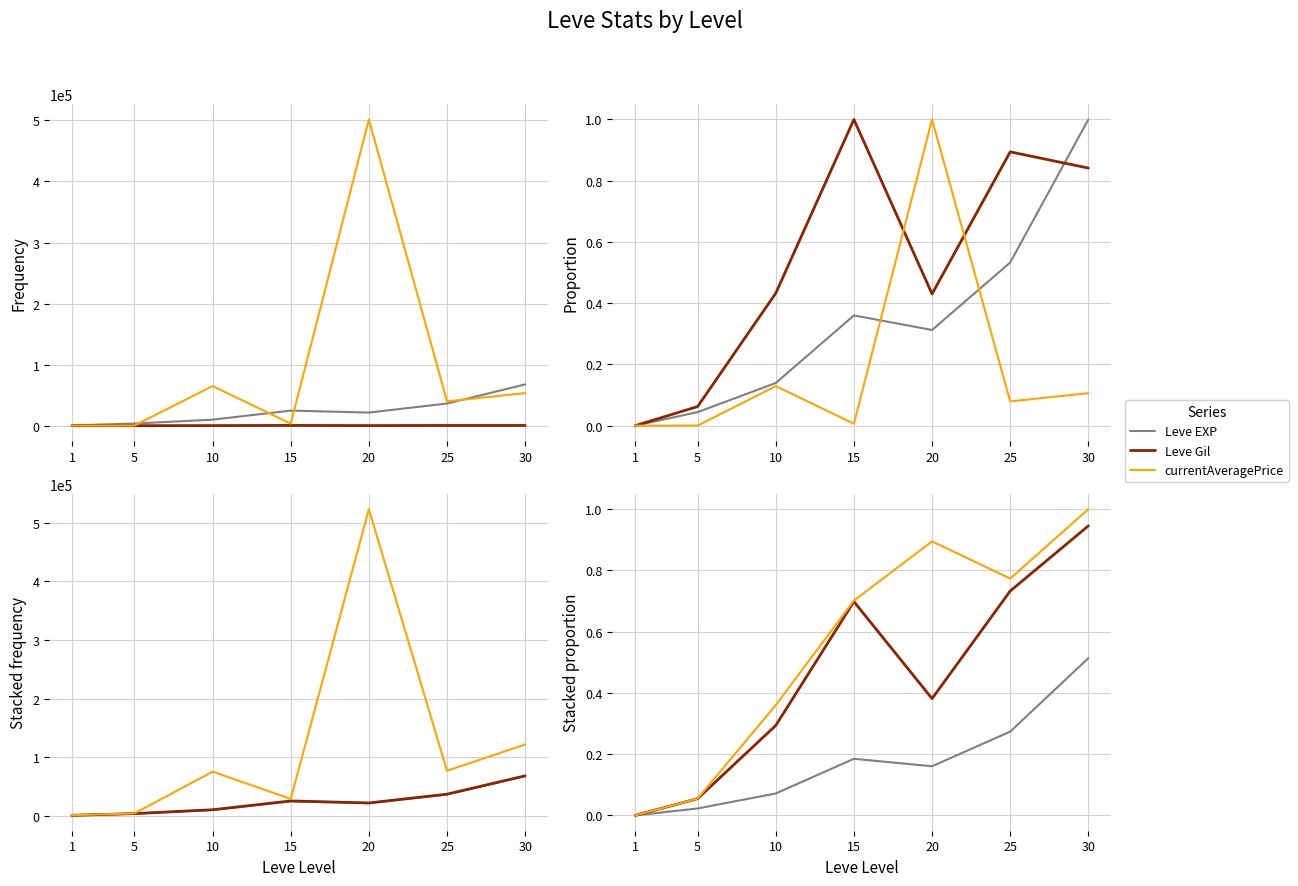

Is it true that Leve Gil equals 0.3 at 10?

True